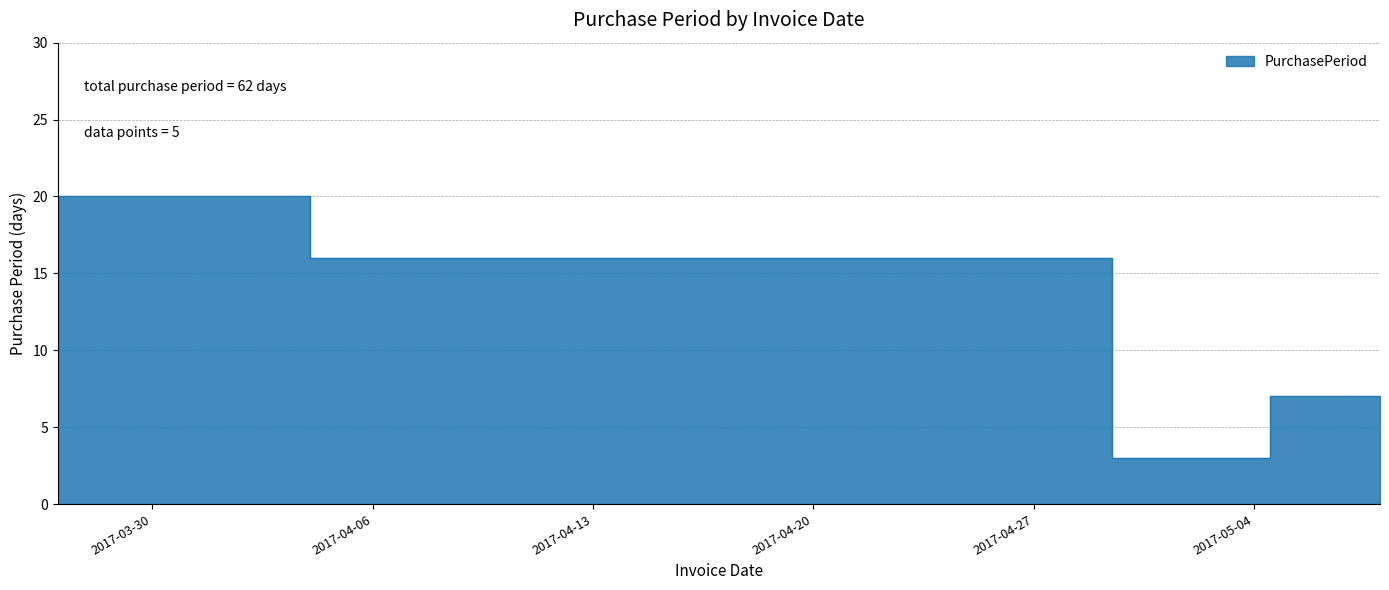

What is the label of the 3rd point from the left?

2017-04-28